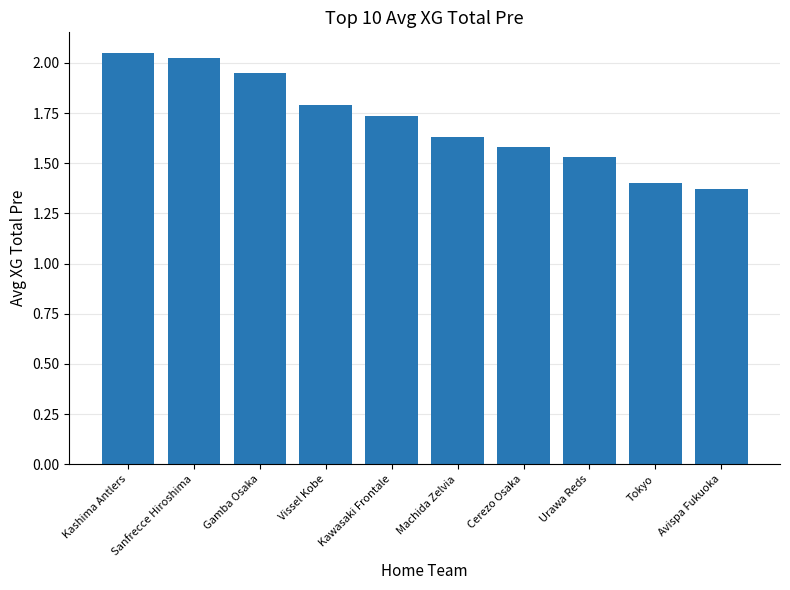

Between Avispa Fukuoka and Kashima Antlers, which is larger?

Kashima Antlers